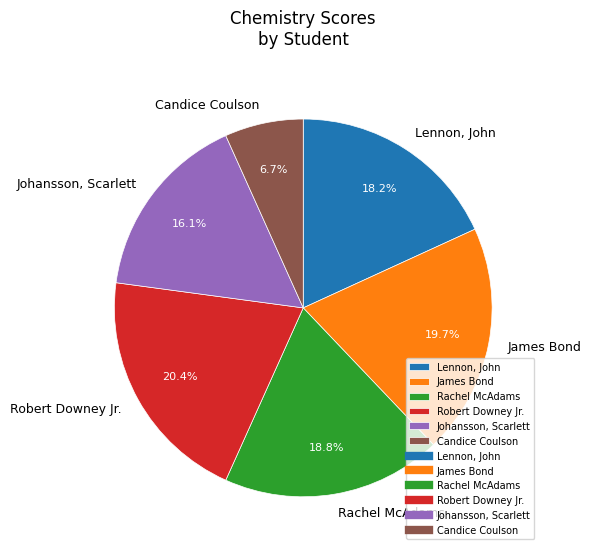

Does Robert Downey Jr. represent more than half of the total?

No